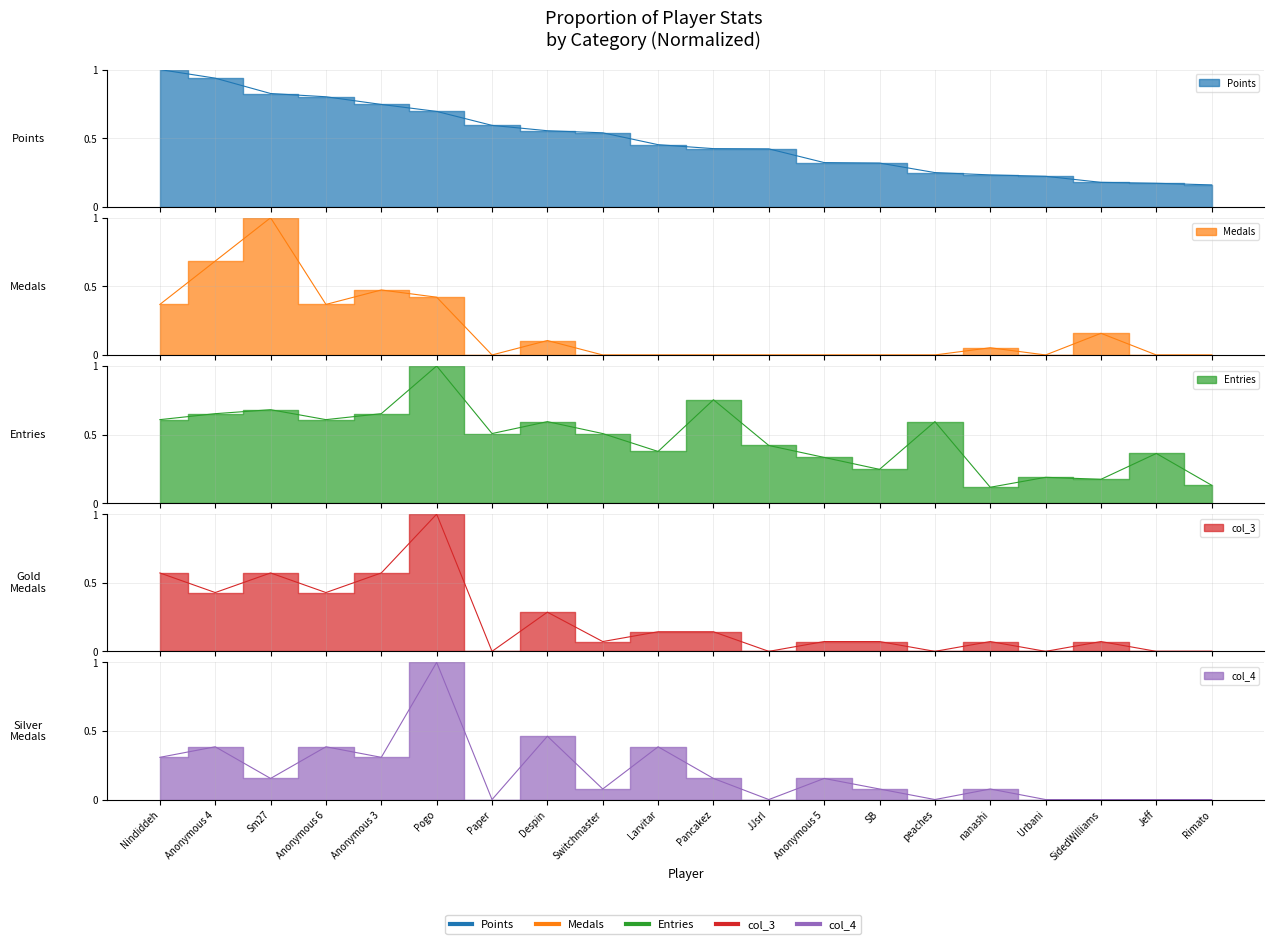

Which series has the largest total across all categories?

Points